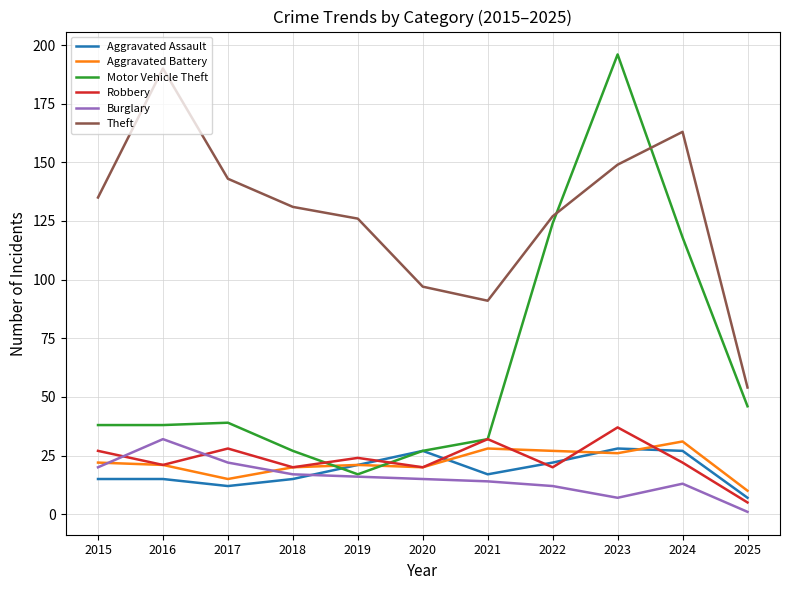

At how many categories does at least one series exceed 27?

11